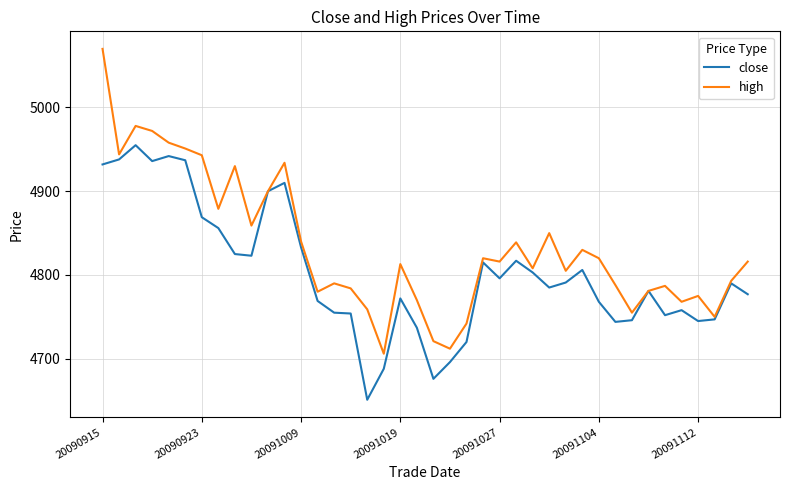

What are all the series names shown in the legend?

close, high